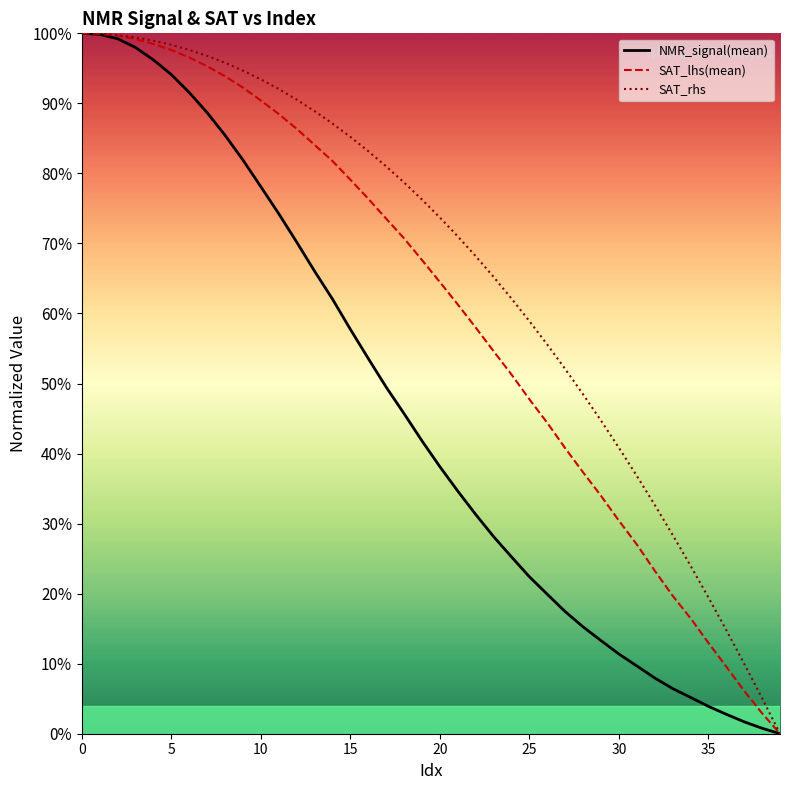

At how many categories does at least one series exceed 0?

39